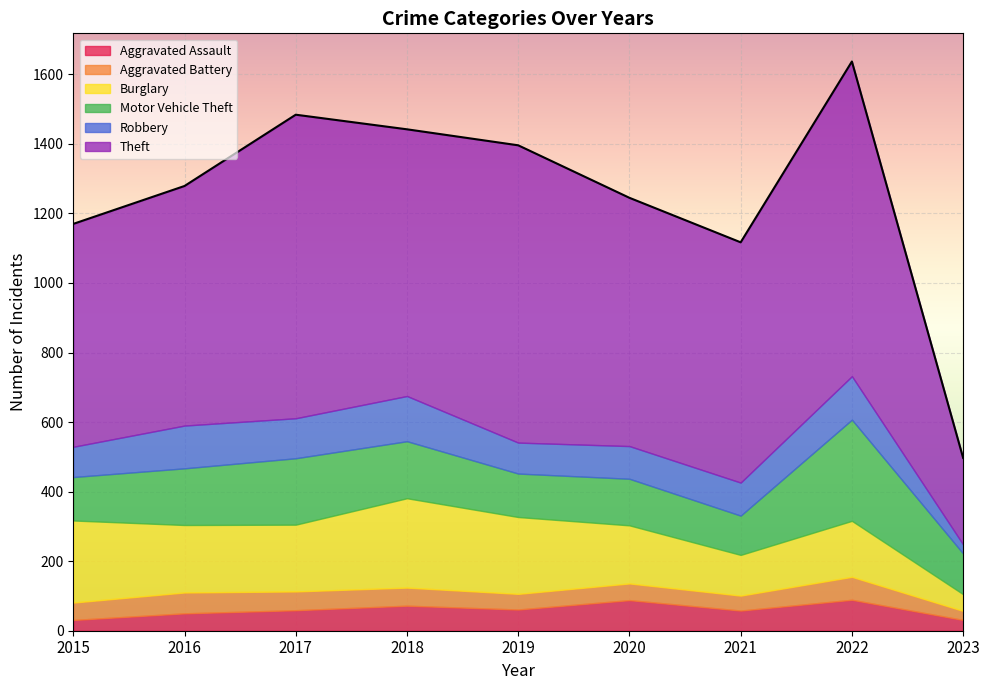

True or false: Theft has more than 0 interior local peaks.

True